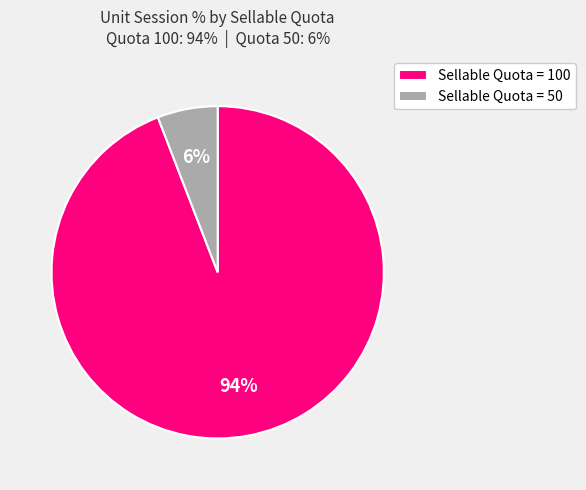

What percentage is the Sellable Quota = 50 slice, to the nearest percent?

6%